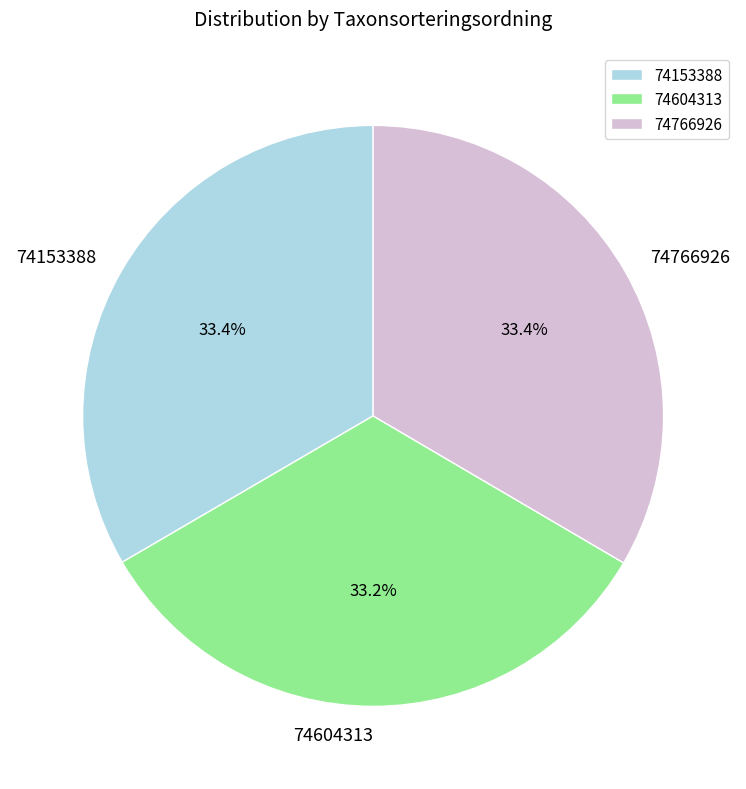

Does 74153388 represent more than half of the total?

No